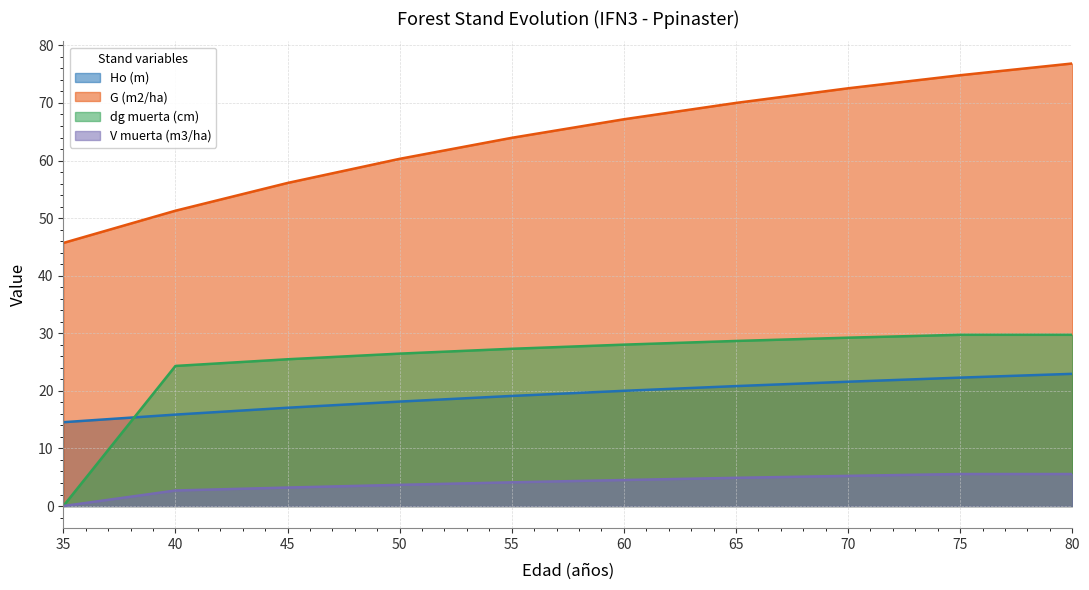

How many lines are shown in the chart?

4